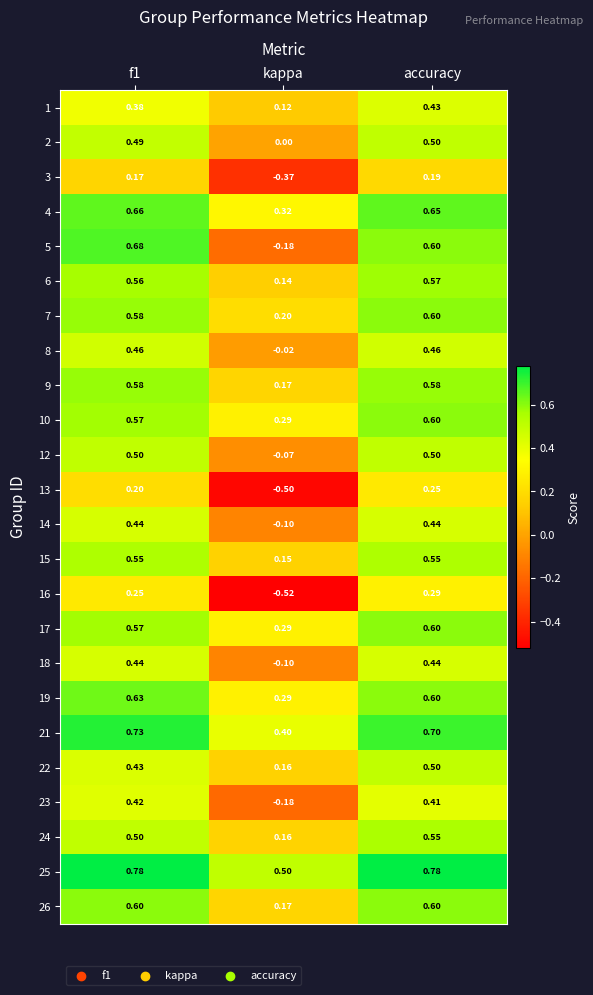

Where is 18 nearest to the value 0?

kappa